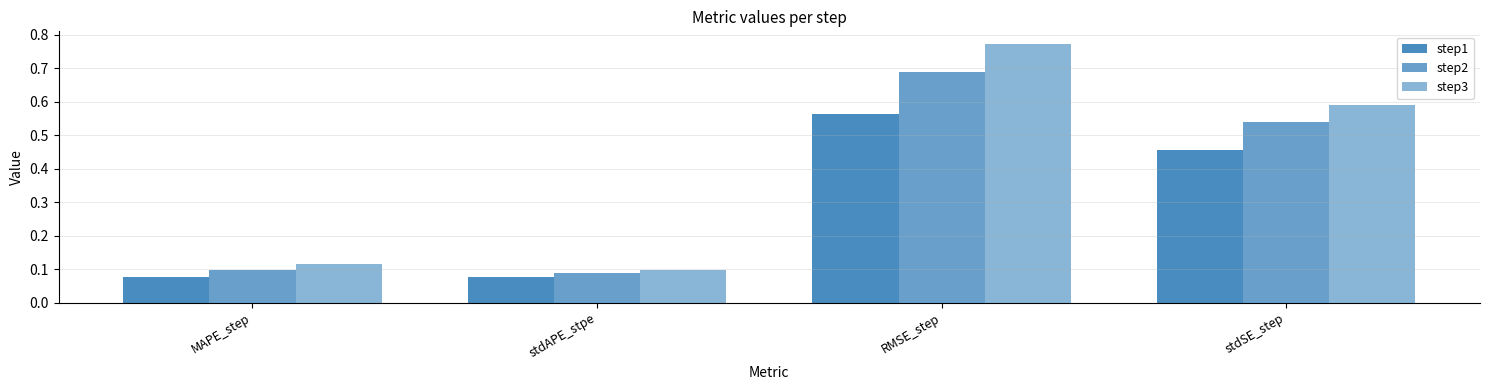

How many data points does each series have?

4